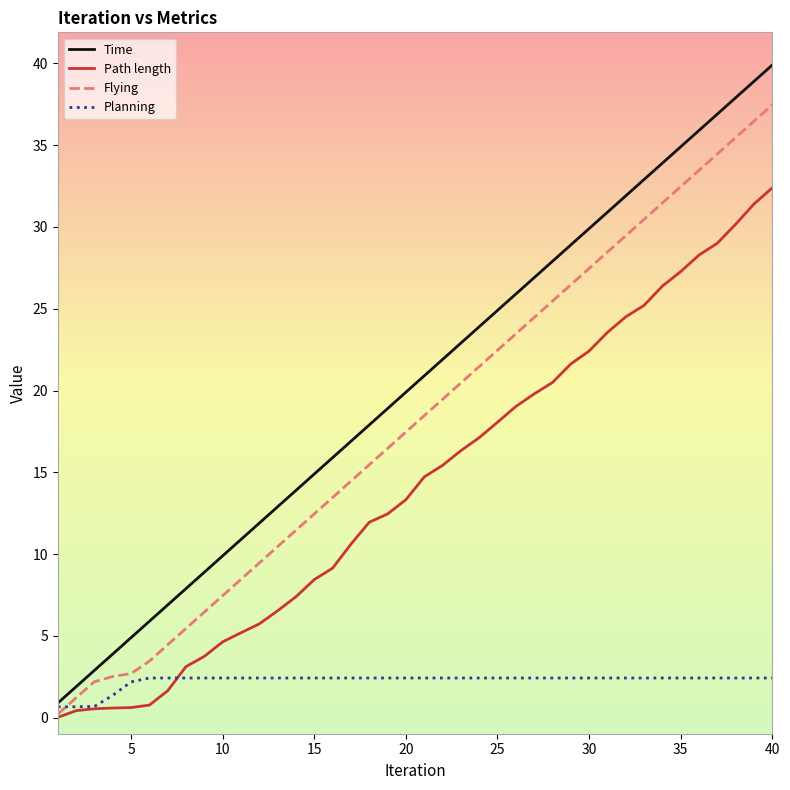

Which series has the largest total across all categories?

Time